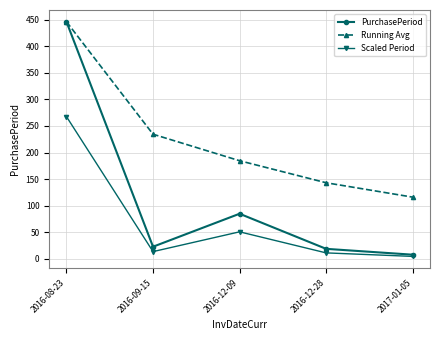

The Running Avg series shows 331.2 at 2016-09-15. True or false?

False